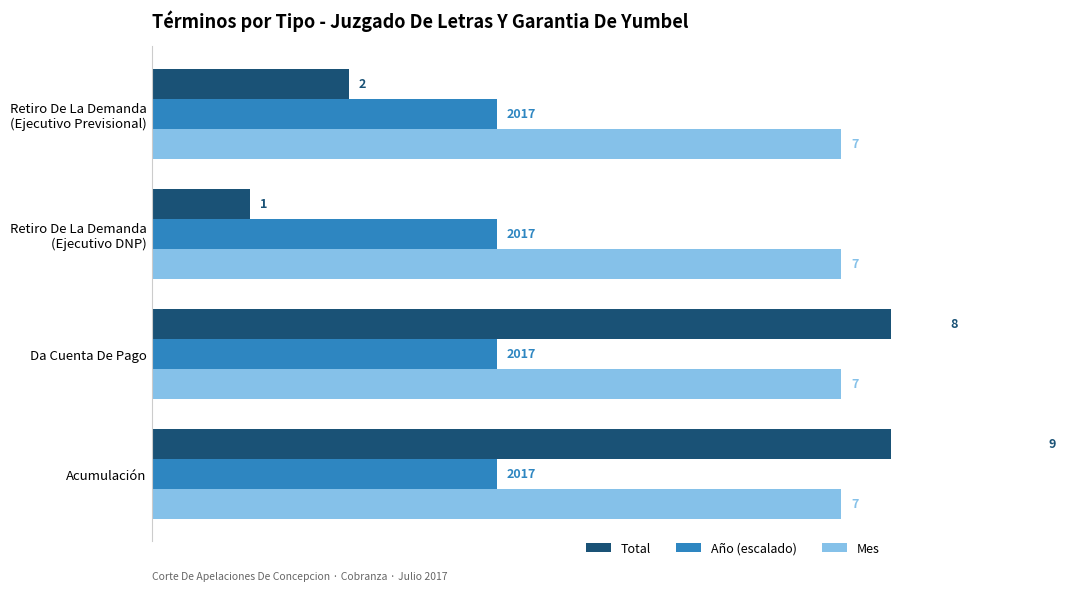

How many series are shown in this chart?

3